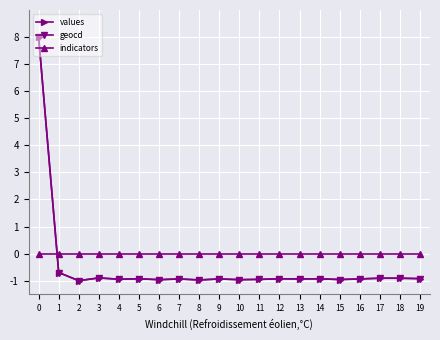

The value of values at 7 is -0.9. True or false?

True